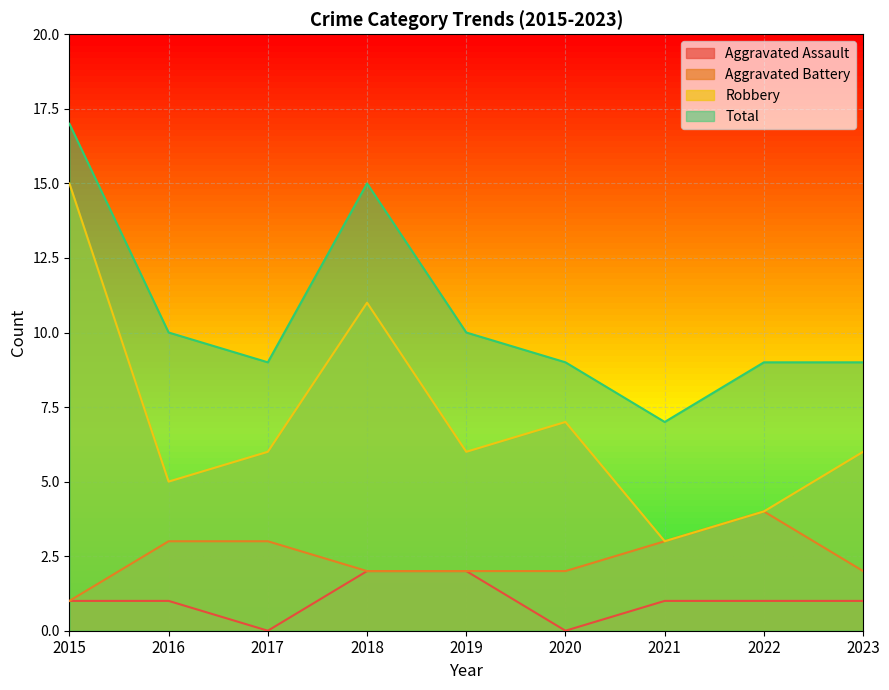

How many Aggravated Battery values are between 2 and 3?

7